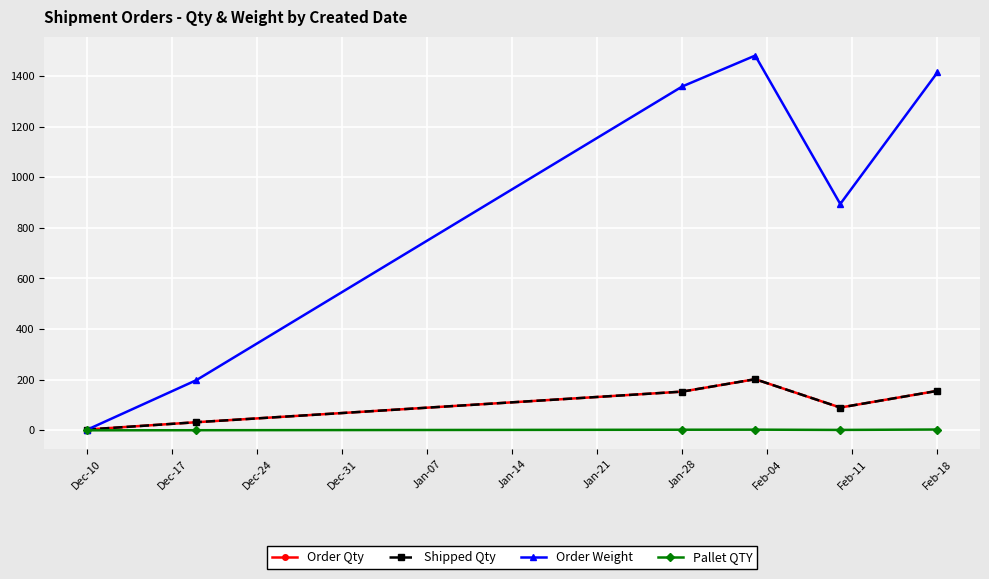

At which label is Order Qty closest to 102?

Jan-07